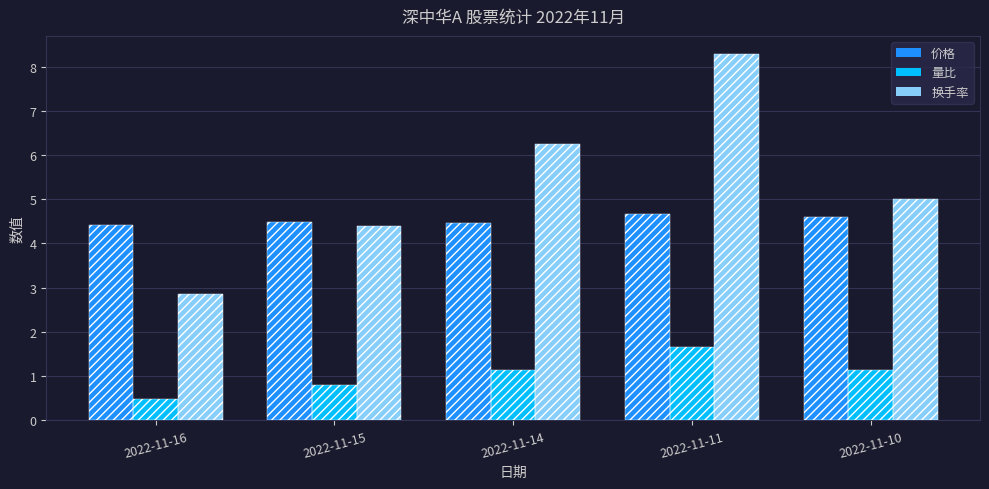

Is it true that 换手率 equals 10.0 at 2022-11-14?

False